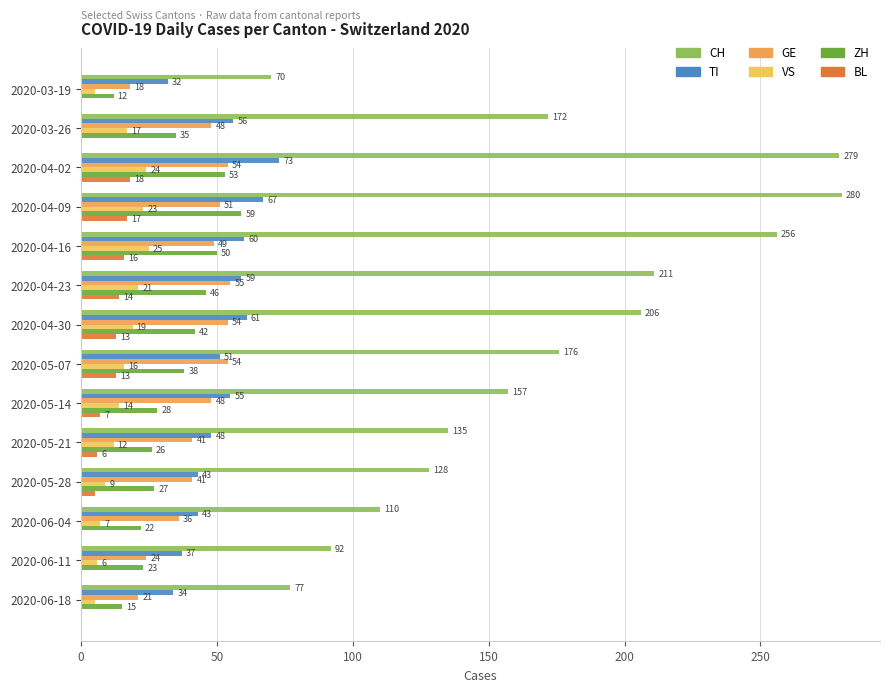

At which label is CH closest to 175?

2020-05-07